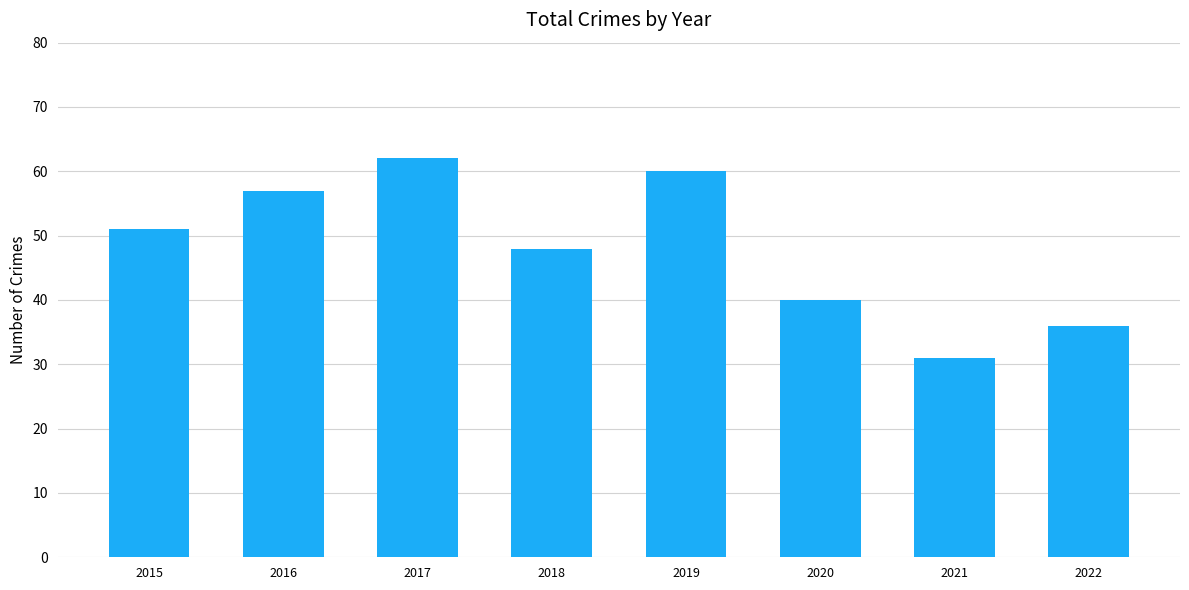

Reading left to right, extract all data points from this chart.

51	57	62	48	60	40	31	36